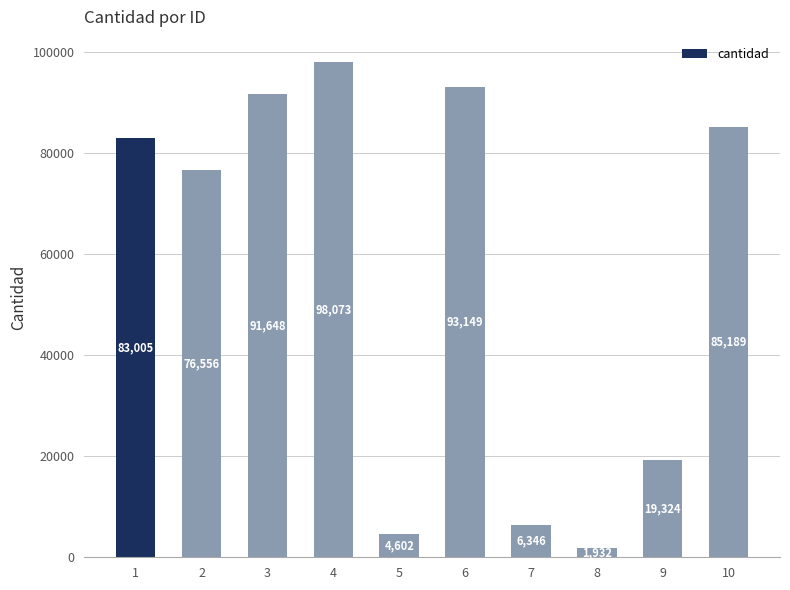

Rank the categories by value from highest to lowest.

4, 6, 3, 10, 1, 2, 9, 7, 5, 8